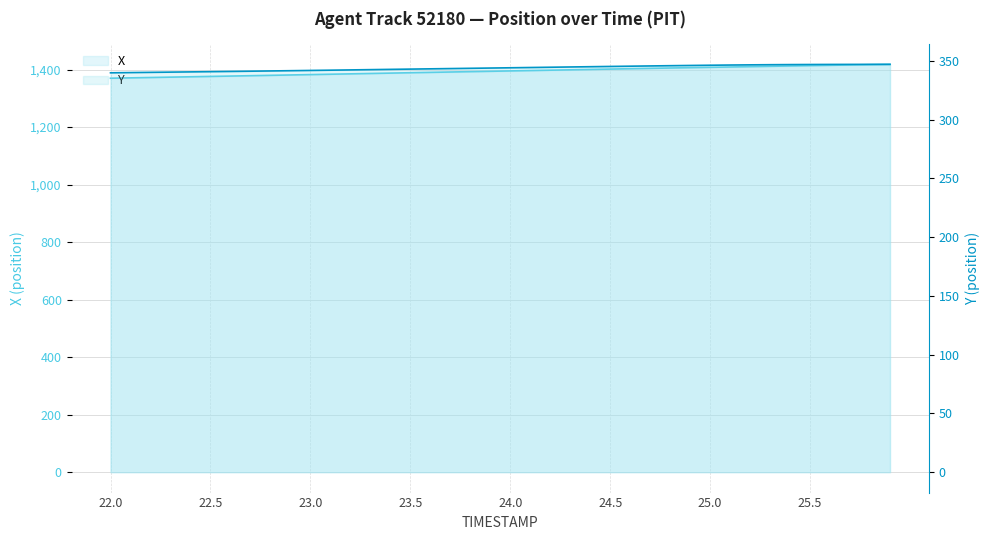

Reading left to right, extract all data points from this chart.

X: 22.0=1369.7	22.1=1371.0	22.2=1372.2	22.3=1373.5	22.4=1374.7	22.5=1376.0	22.6=1377.2	22.7=1378.5	22.8=1379.7	22.9=1381.0	23.0=1382.3	23.1=1383.6	23.2=1384.9	23.3=1386.2	23.4=1387.5	23.5=1388.8	23.6=1390.0	23.7=1391.3	23.8=1392.5	23.9=1393.8	24.0=1395.1	24.1=1396.3	24.2=1397.6	24.3=1398.9	24.4=1400.2	24.5=1401.5	24.6=1402.7	24.7=1404.0	24.8=1405.2	24.9=1406.4	25.0=1407.6	25.1=1408.8	25.2=1409.9	25.3=1411.1	25.4=1412.3	25.5=1413.5	25.6=1414.6	25.7=1415.8	25.8=1416.8	25.9=1417.9
Y: 22.0=339.7	22.1=339.9	22.2=340.1	22.3=340.3	22.4=340.5	22.5=340.7	22.6=340.9	22.7=341.1	22.8=341.3	22.9=341.5	23.0=341.8	23.1=342.0	23.2=342.2	23.3=342.4	23.4=342.7	23.5=342.9	23.6=343.1	23.7=343.3	23.8=343.6	23.9=343.8	24.0=344.0	24.1=344.2	24.2=344.5	24.3=344.7	24.4=344.9	24.5=345.2	24.6=345.4	24.7=345.6	24.8=345.8	24.9=346.0	25.0=346.2	25.1=346.4	25.2=346.5	25.3=346.6	25.4=346.7	25.5=346.8	25.6=346.9	25.7=346.9	25.8=346.9	25.9=346.9